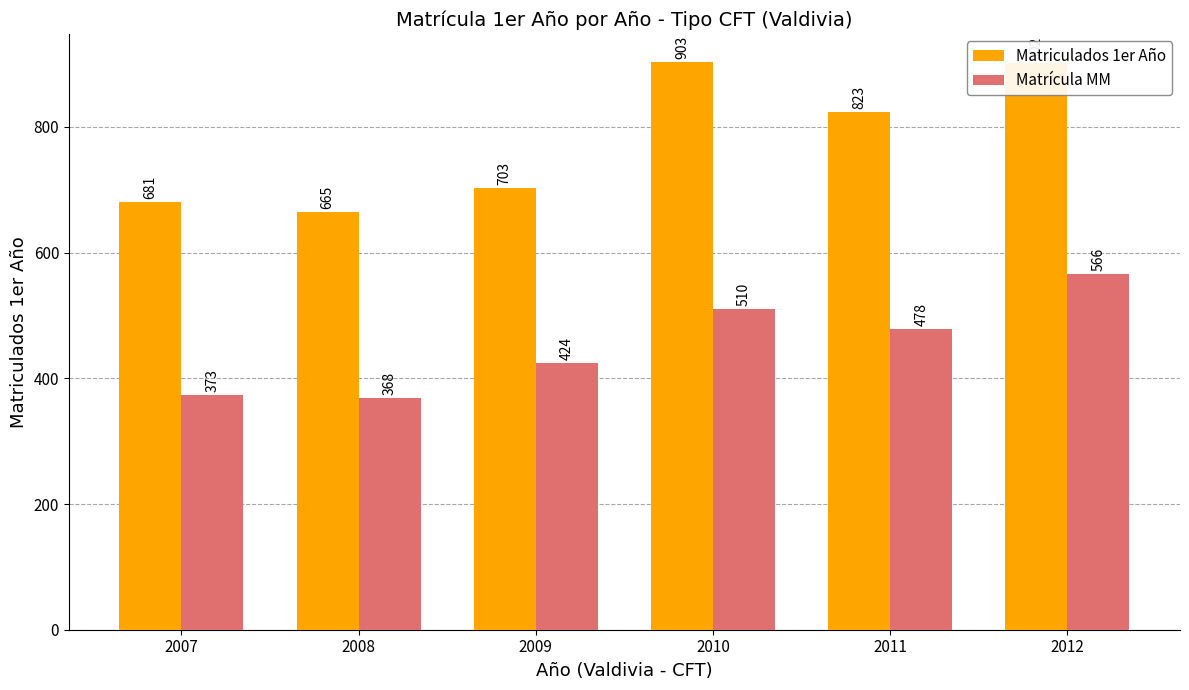

Which series changed the most between 2007 and 2010?

Matriculados 1er Año